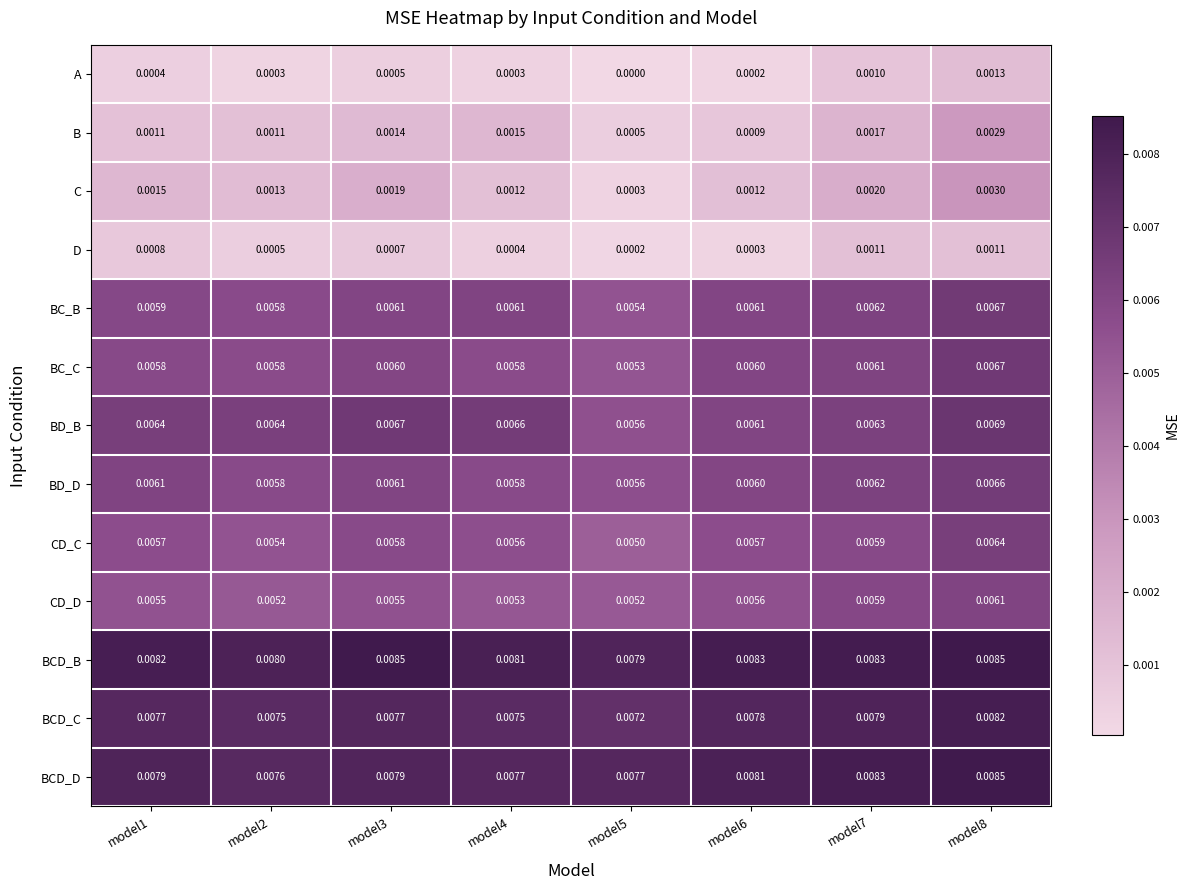

Which series has the largest total across all categories?

BCD_B